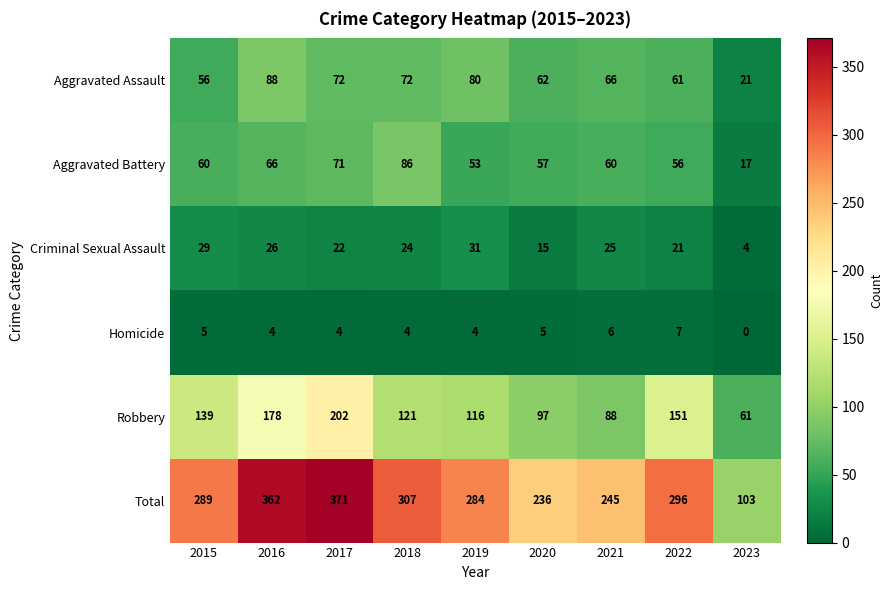

Rank the series at 2016 from lowest to highest value.

Homicide, Criminal Sexual Assault, Aggravated Battery, Aggravated Assault, Robbery, Total